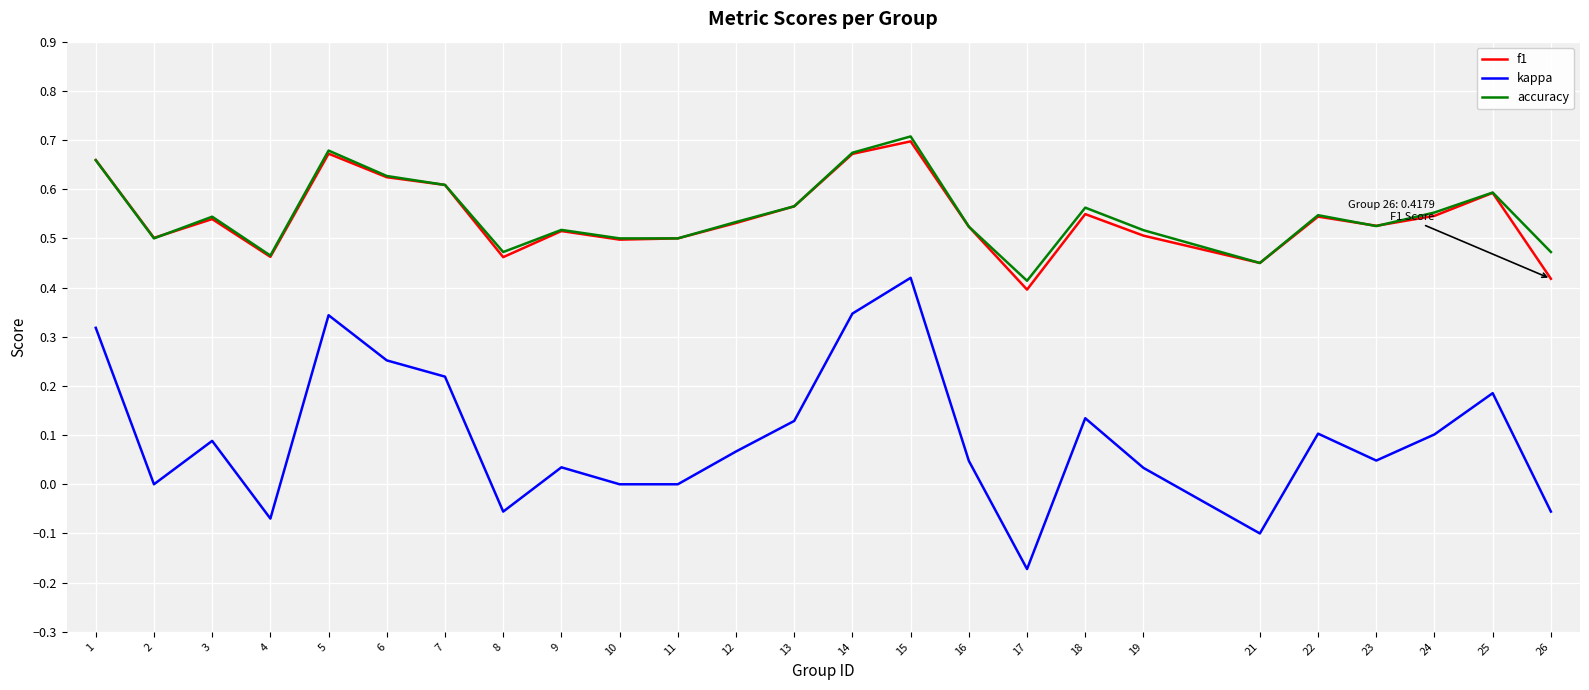

Is the value of f1 at 5 greater than the value of kappa at 22?

Yes